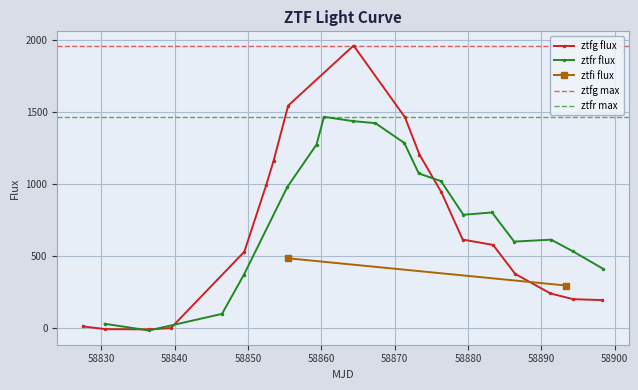

True or false: ztfg flux has more than 0 interior local peaks.

True